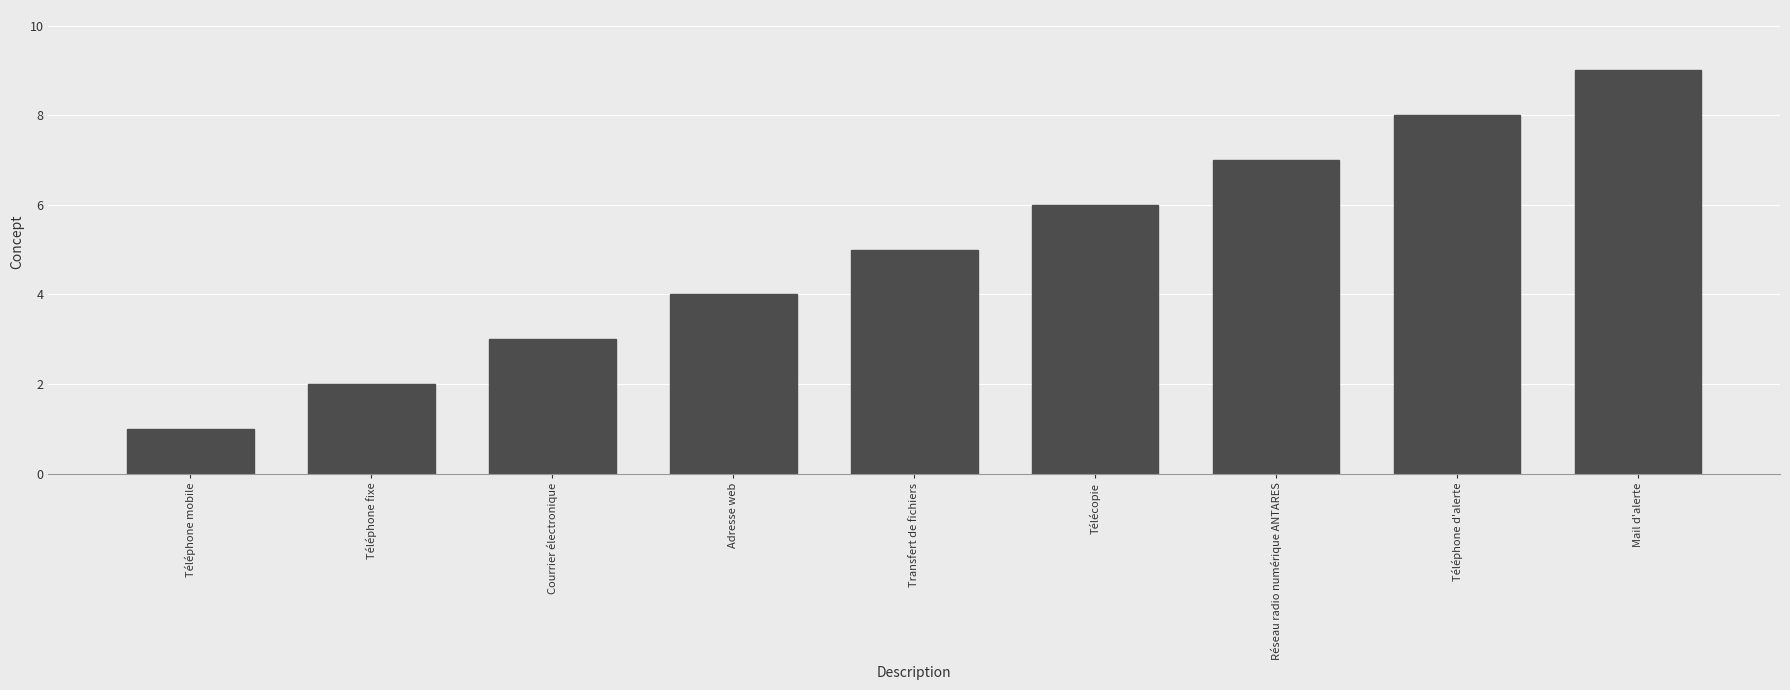

How many data points are less than 5?

4